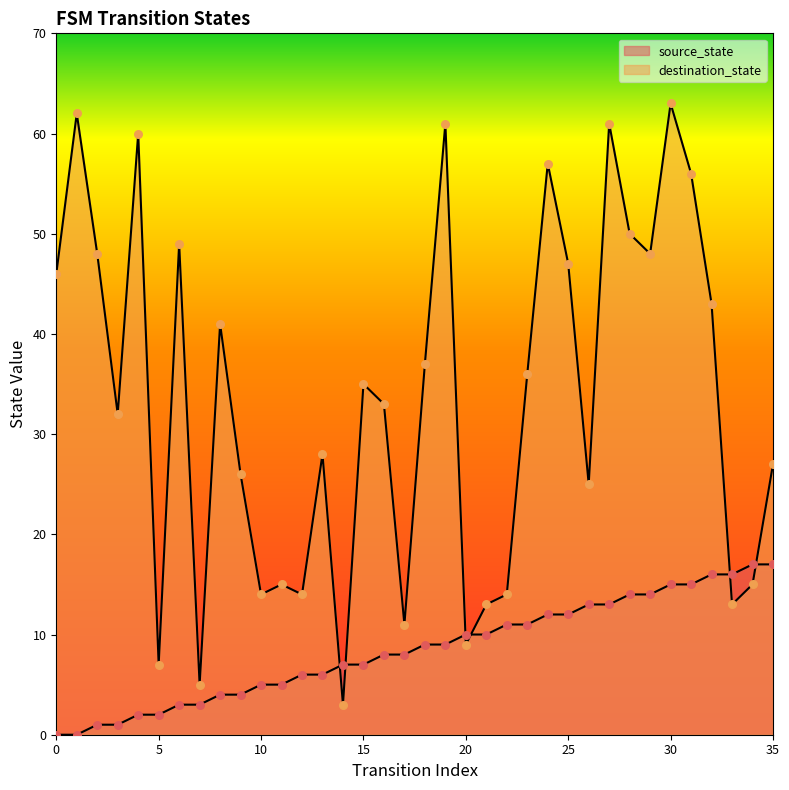

Which series reaches the minimum Y coordinate?

source_state